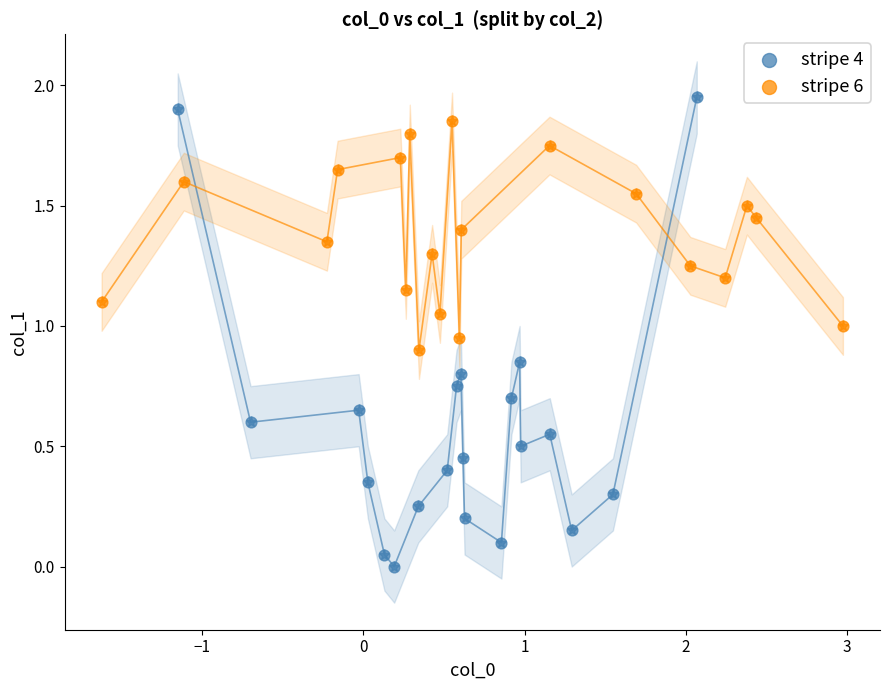

Which series contains the lowest Y value?

stripe 4